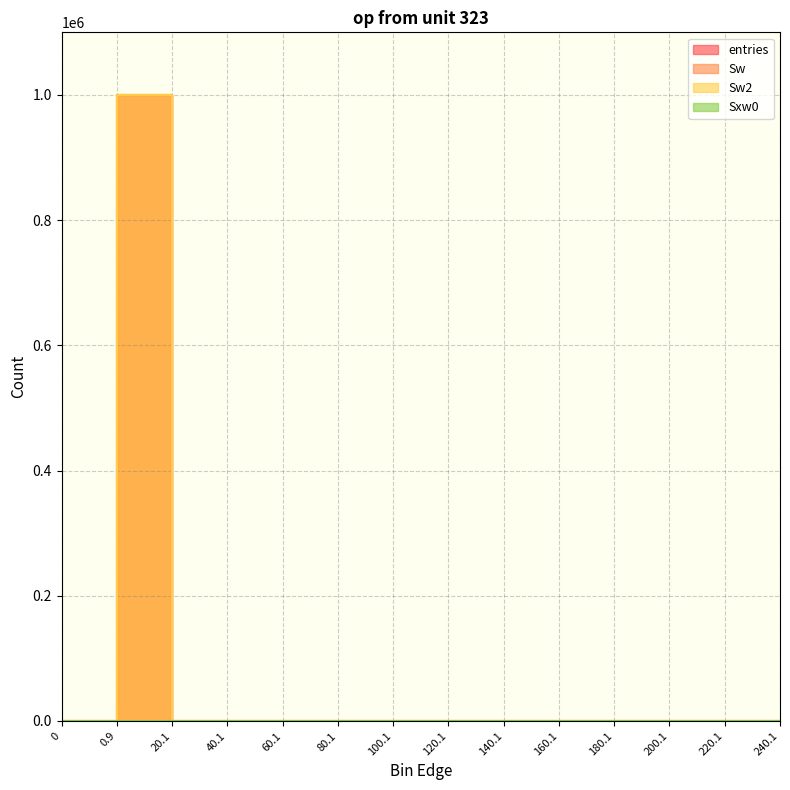

Is it true that Sw equals 0 at 160.1?

True